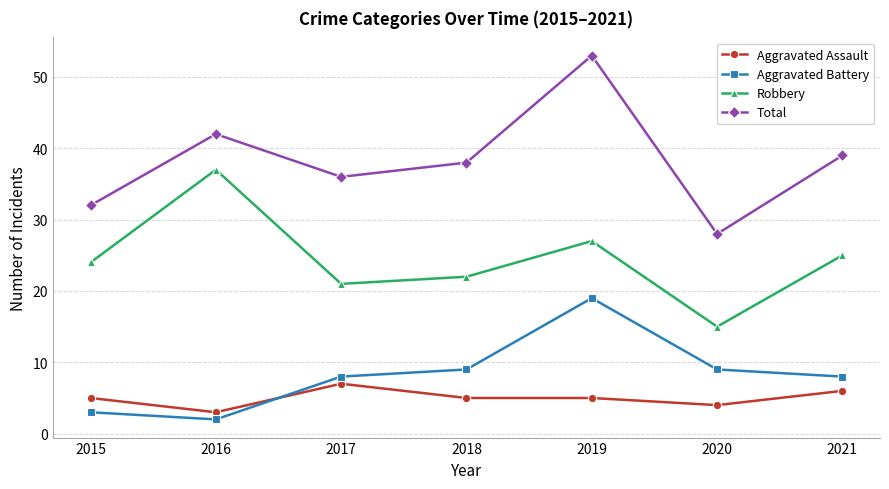

Reading left to right, what are all the values shown in this chart?

Aggravated Assault: 5	3	7	5	5	4	6
Aggravated Battery: 3	2	8	9	19	9	8
Robbery: 24	37	21	22	27	15	25
Total: 32	42	36	38	53	28	39